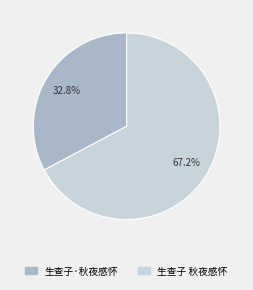

What is the smallest slice in the pie chart?

生查子·秋夜感怀